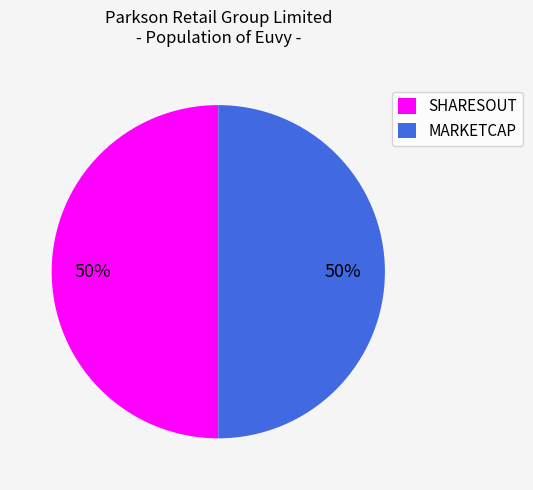

To the nearest percent, what is the combined percentage of MARKETCAP and SHARESOUT?

100%